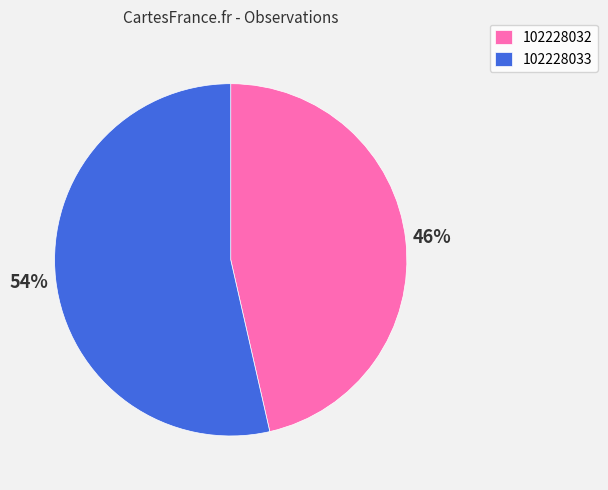

How many segments does this pie chart have?

2